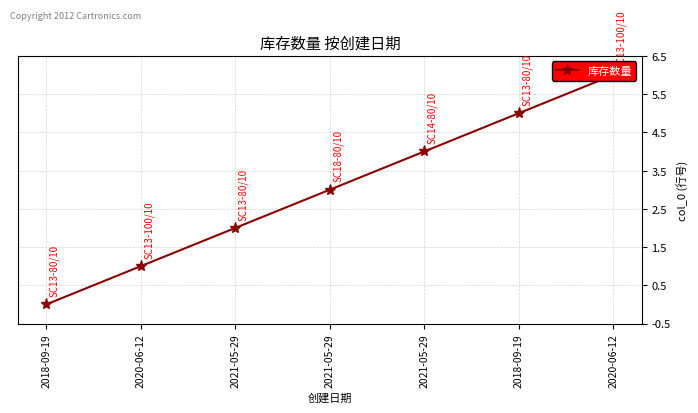

Rank the categories by value from lowest to highest.

2018-09-19, 2020-06-12, 2021-05-29, 2021-05-29, 2021-05-29, 2018-09-19, 2020-06-12